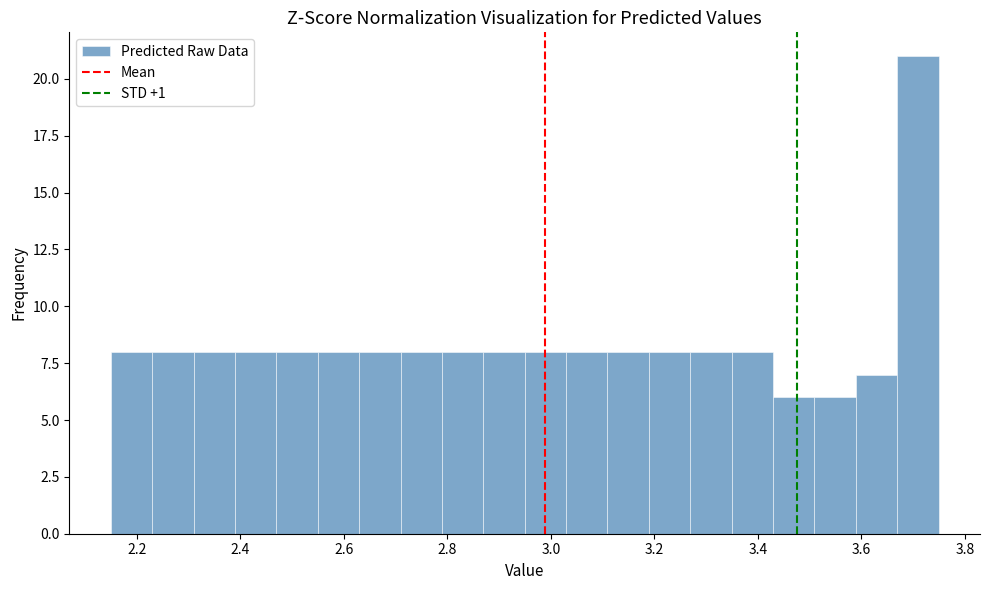

Read against the x-axis, roughly where is the centre of the tallest bar?

3.70